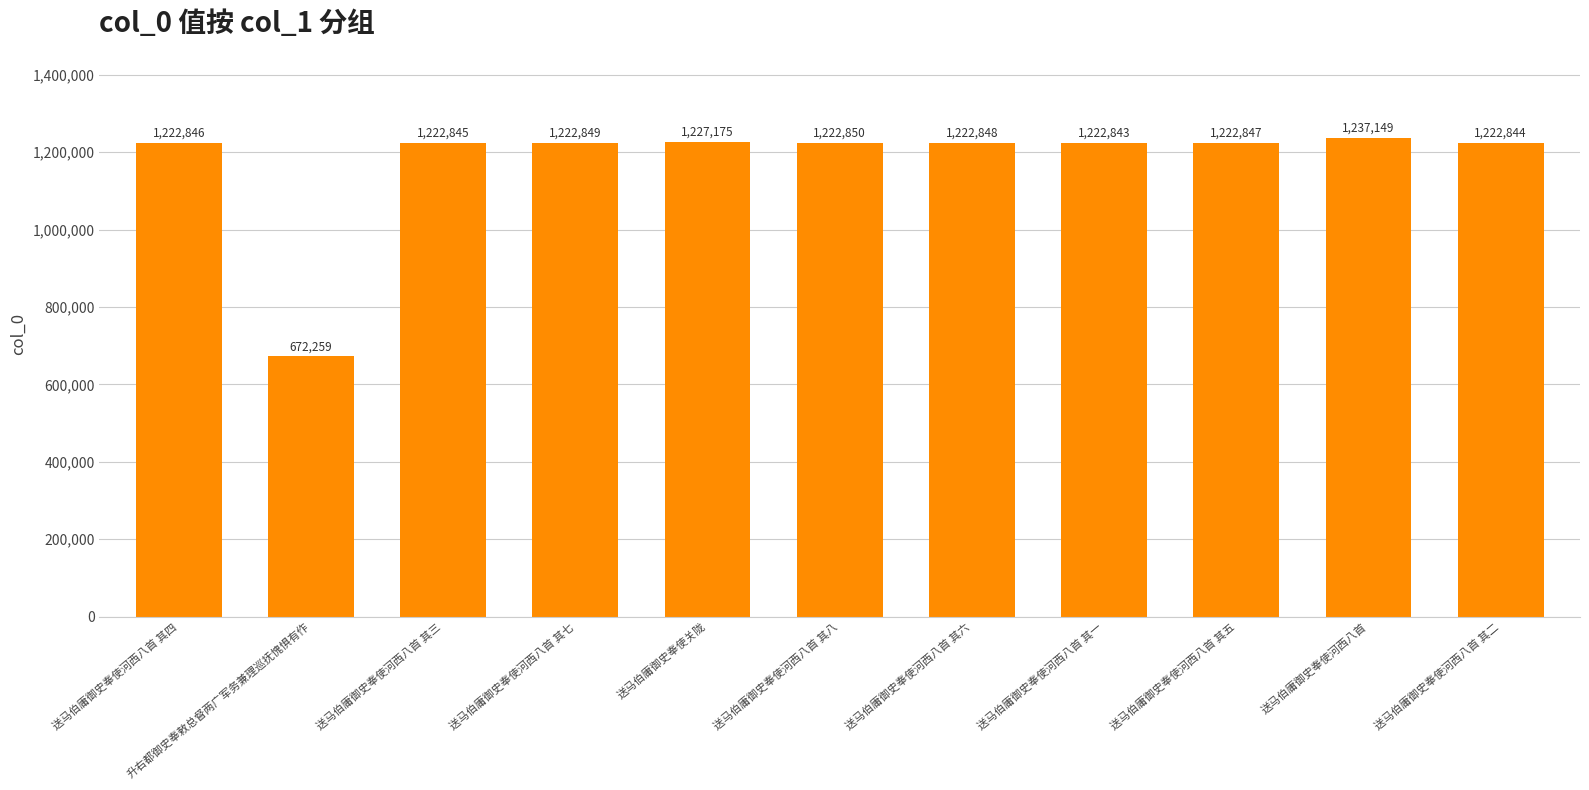

The chart shows a value of 1222844 at 送马伯庸御史奉使河西八首 其二. True or false?

True